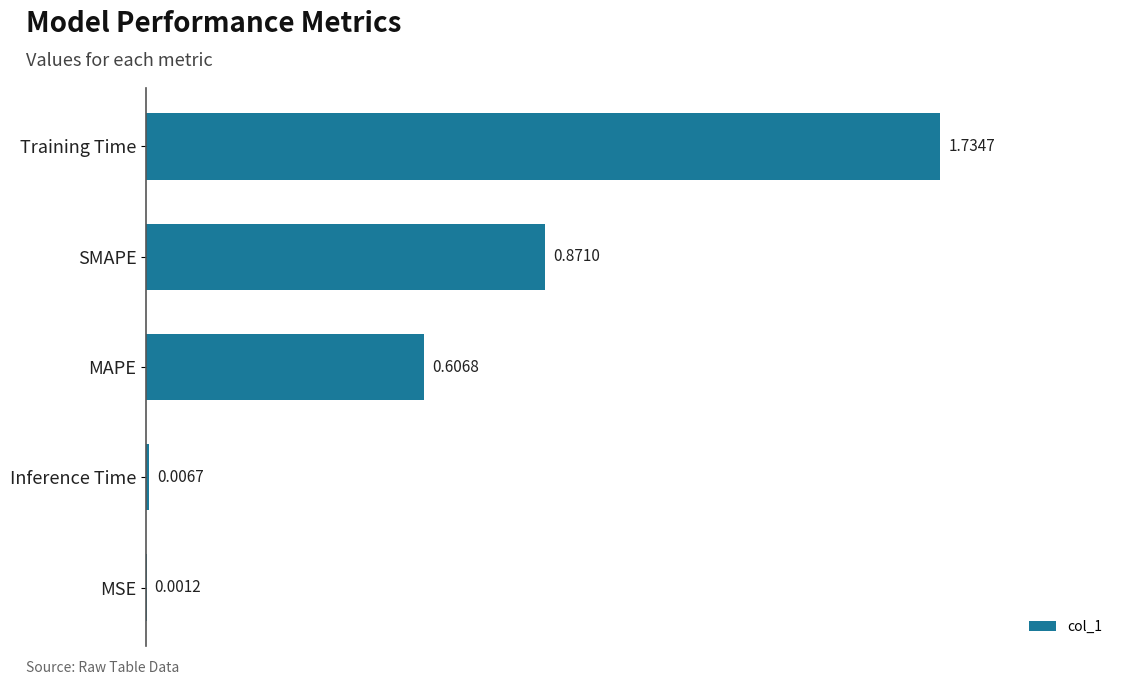

Are the bars grouped side by side (vs. stacked)?

No